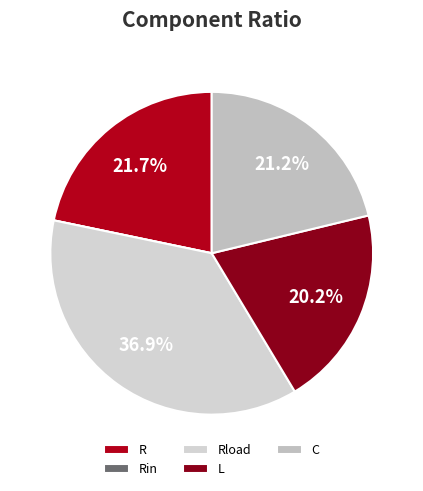

Is it true that Rload is 37% of the pie?

True